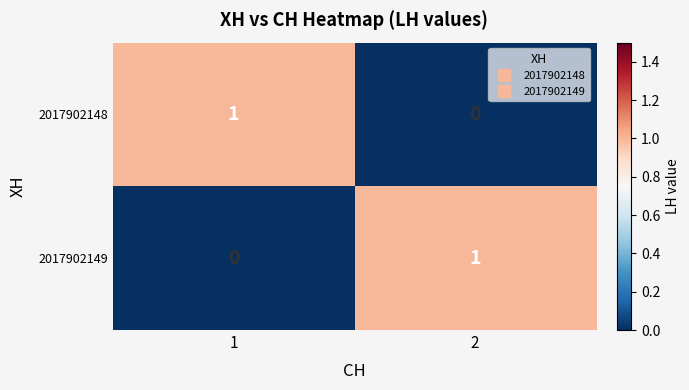

At 2, list the series in order from largest to smallest.

2017902149, 2017902148